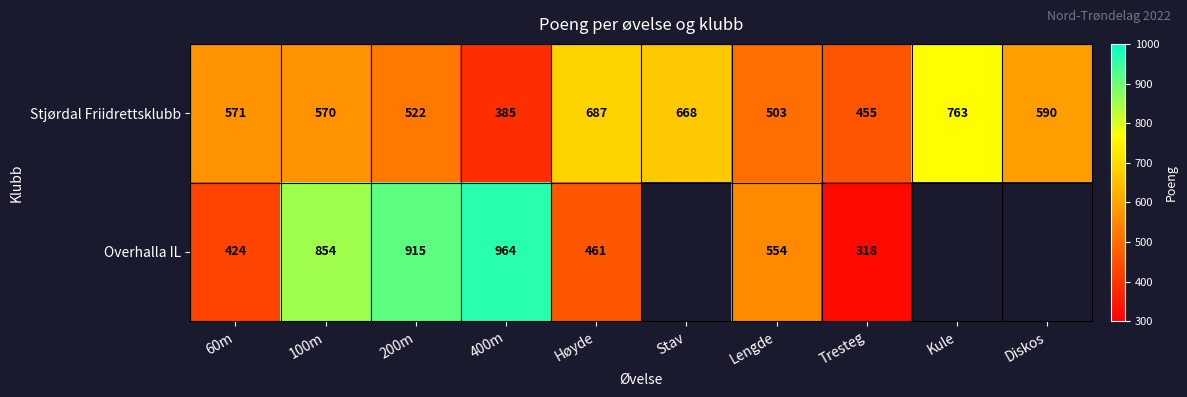

What is the lowest value of the Stjørdal Friidrettsklubb series?

385